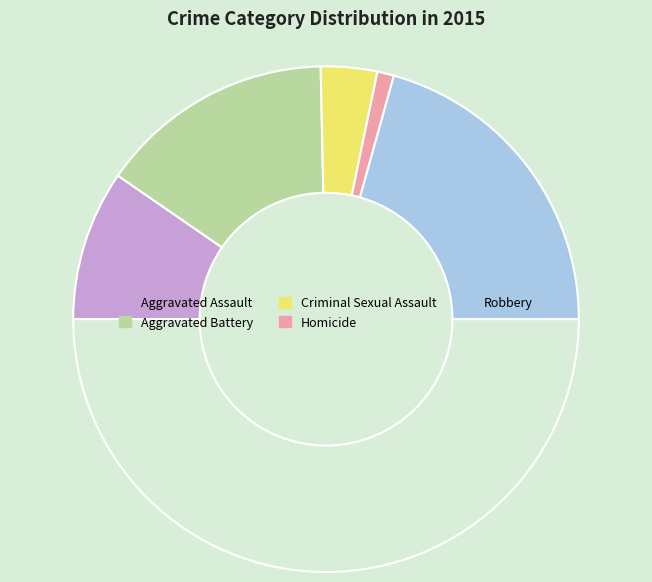

How many segments does this pie chart have?

6